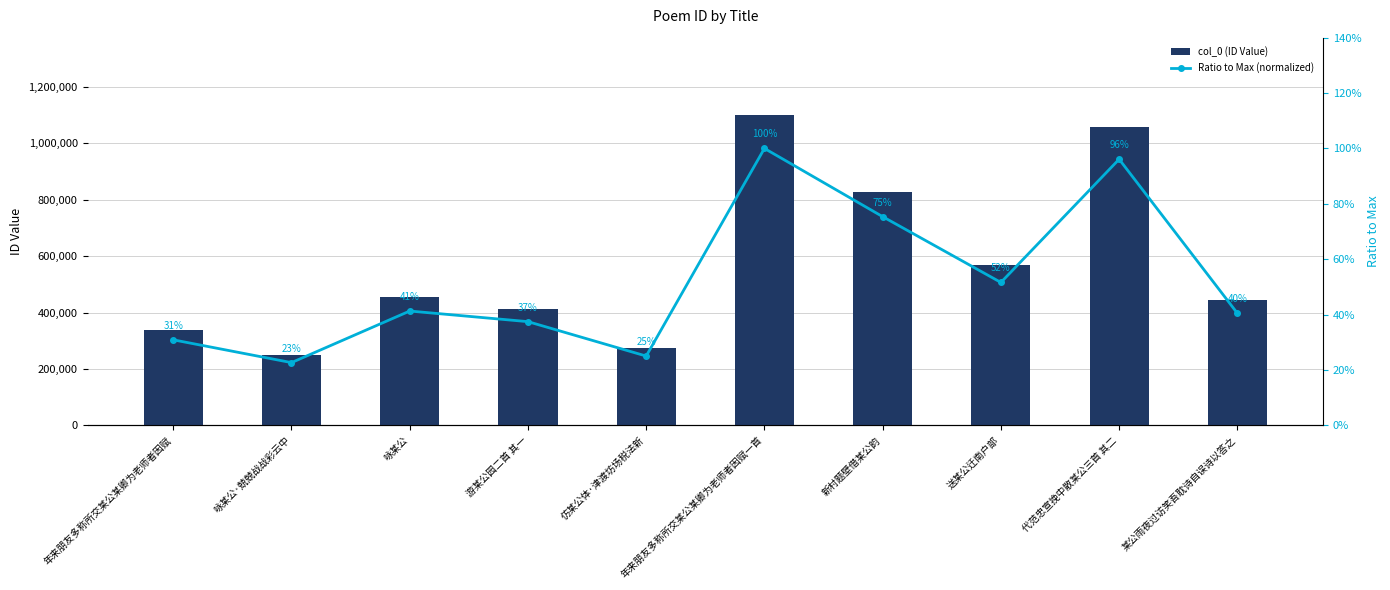

What is the approximate value of Ratio to Max (normalized) at 游某公园二首 其一?

0.4